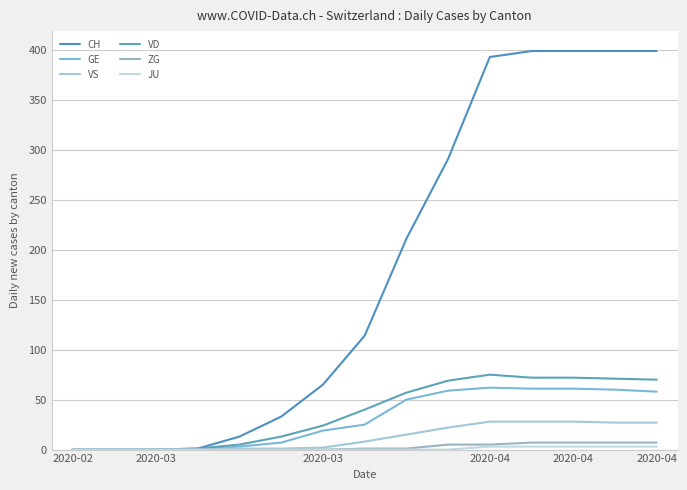

Reading left to right, extract all data points from this chart.

CH: 0	0	0	1	13	33	65	114	211	291	393	399	399	399	399
GE: 0	0	0	0	3	7	19	25	50	59	62	61	61	60	58
VS: 0	0	0	0	1	1	2	8	15	22	28	28	28	27	27
VD: 0	0	0	1	5	13	24	40	57	69	75	72	72	71	70
ZG: 0	0	0	0	0	0	0	1	1	5	5	7	7	7	7
JU: 0	0	0	0	0	0	0	0	0	0	3	3	3	3	3